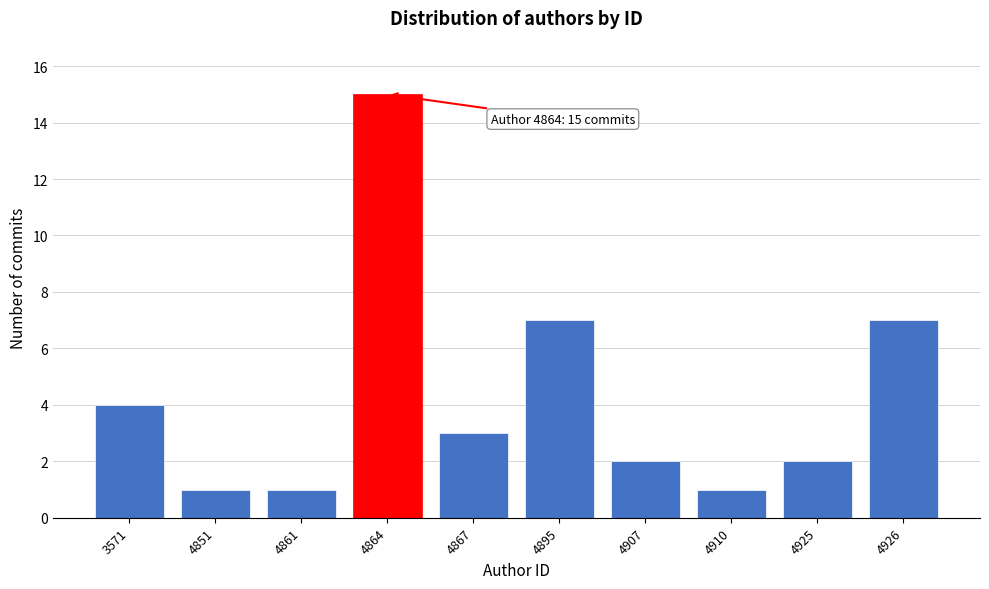

Reading left to right, list all the values displayed in this chart.

3571=4	4851=1	4861=1	4864=15	4867=3	4895=7	4907=2	4910=1	4925=2	4926=7